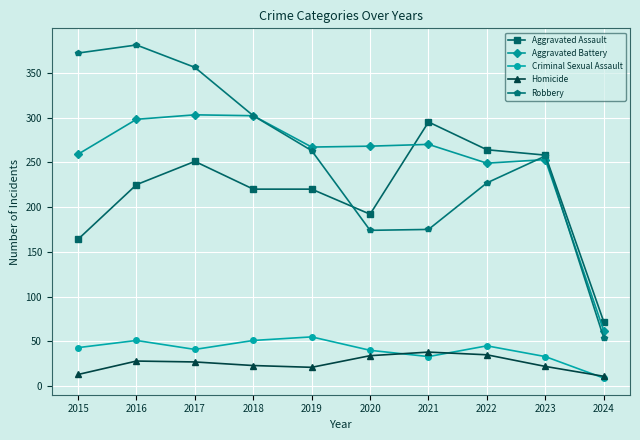

What is the average value of the Criminal Sexual Assault series?

40